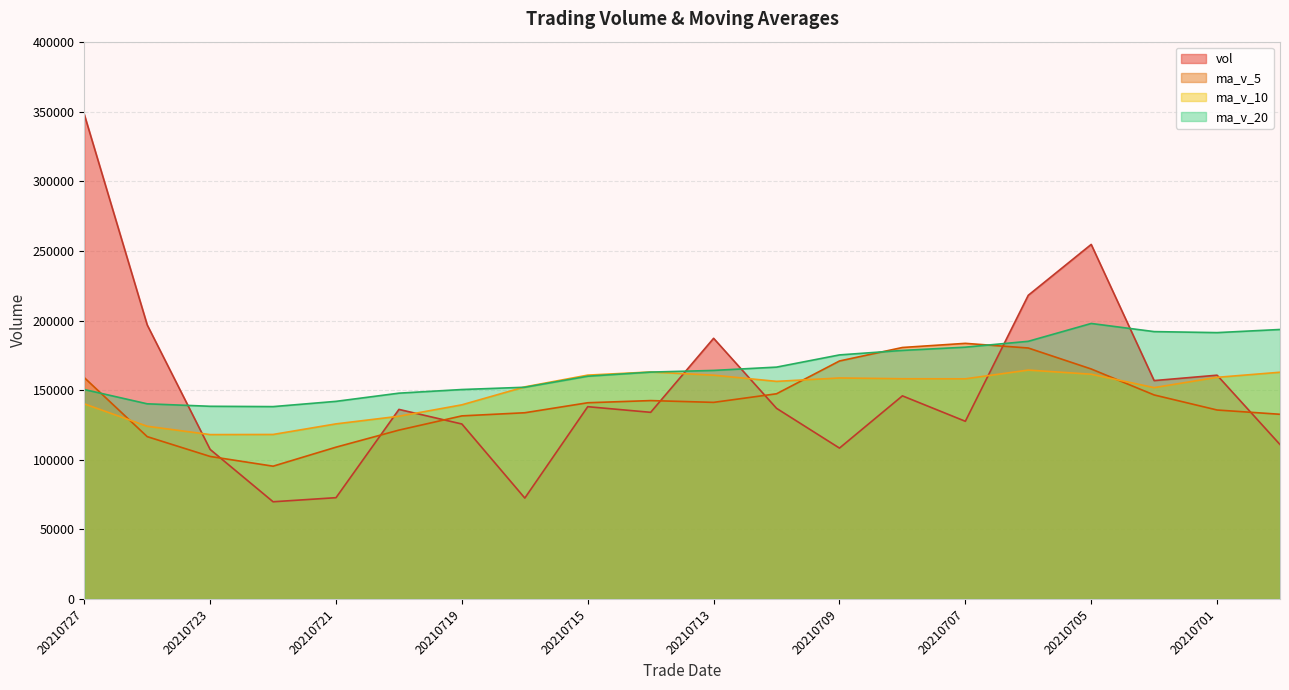

Is the value of ma_v_10 at 20210723 greater than the value of ma_v_5 at 20210722?

Yes